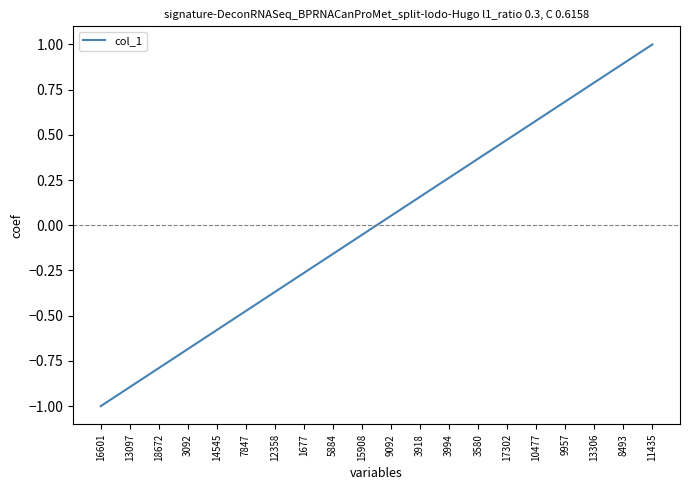

At which label does the data first exceed 0?

9092